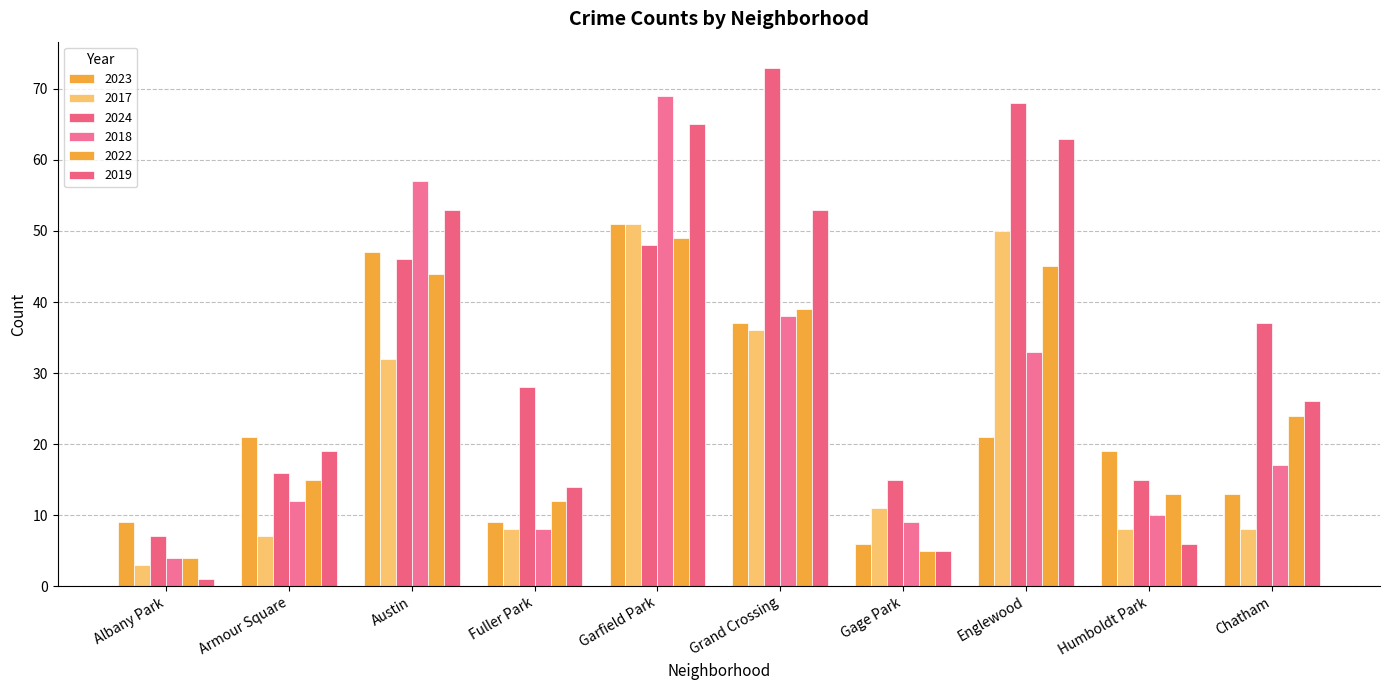

Between Austin and Gage Park, which is larger?

Austin